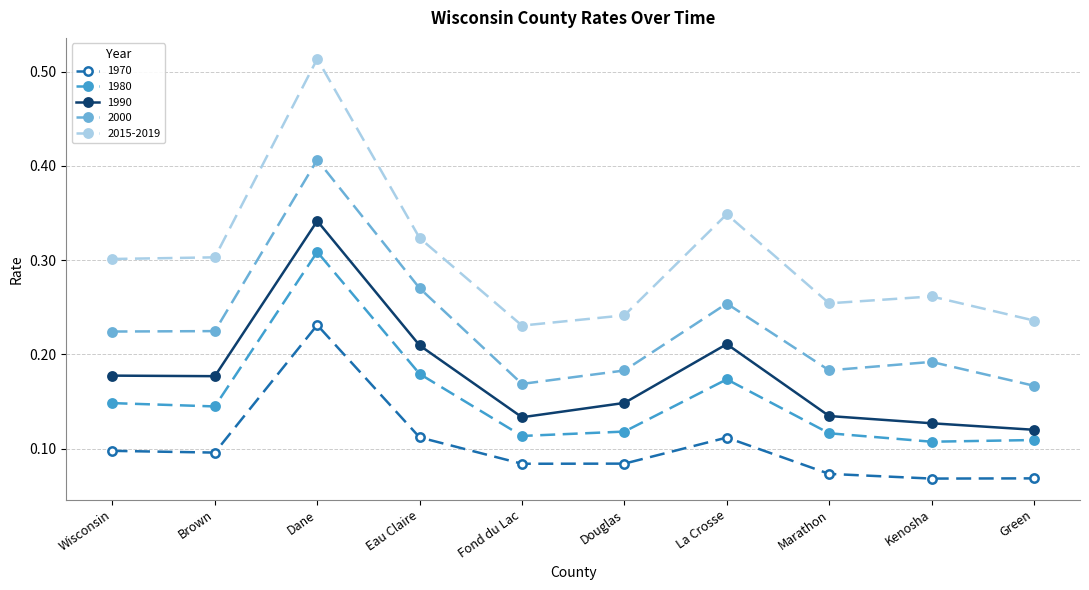

True or false: 1970 and 2015-2019 intersect in this chart.

False